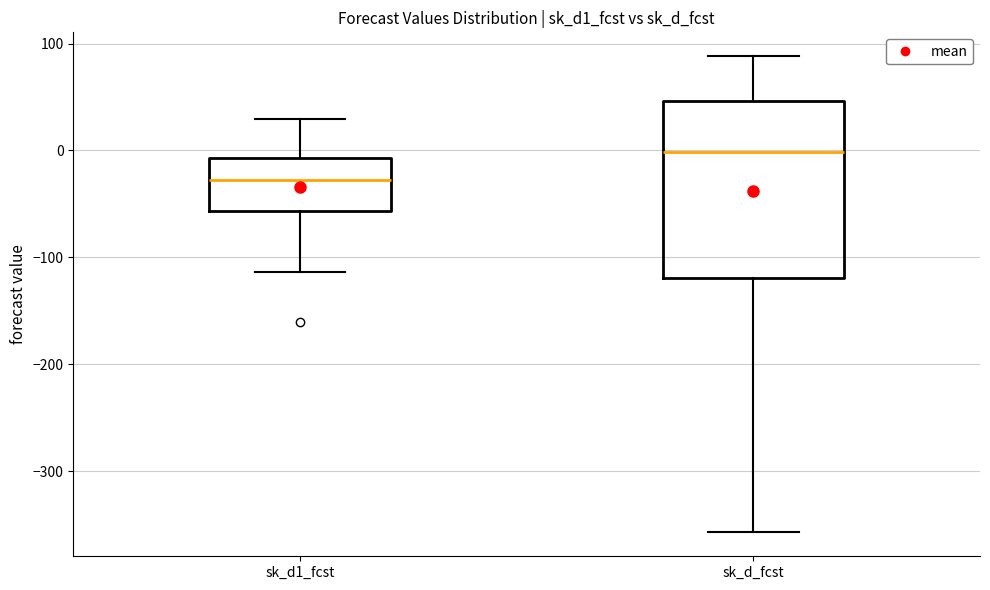

Which box is the tallest, from its lower edge to its upper edge?

sk_d_fcst